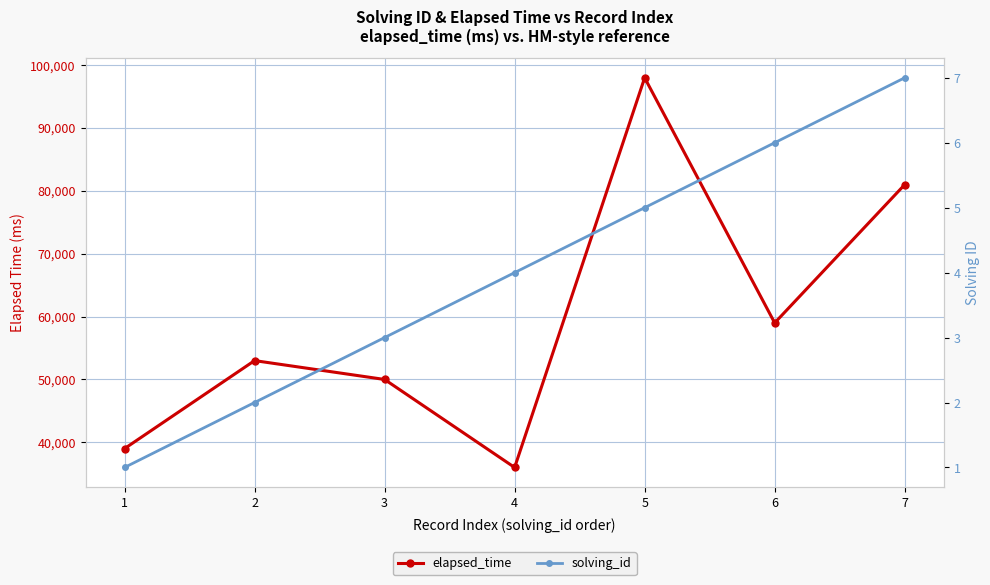

Rank the series at 4 from highest to lowest value.

elapsed_time, solving_id